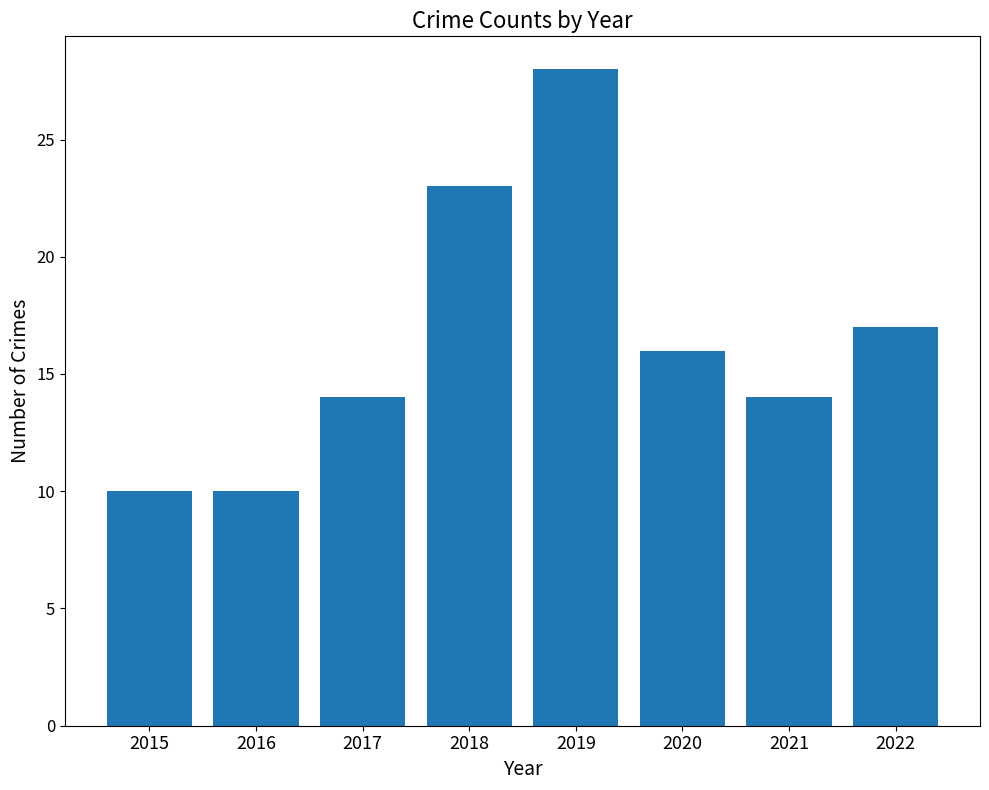

How many values are between 14 and 23?

5